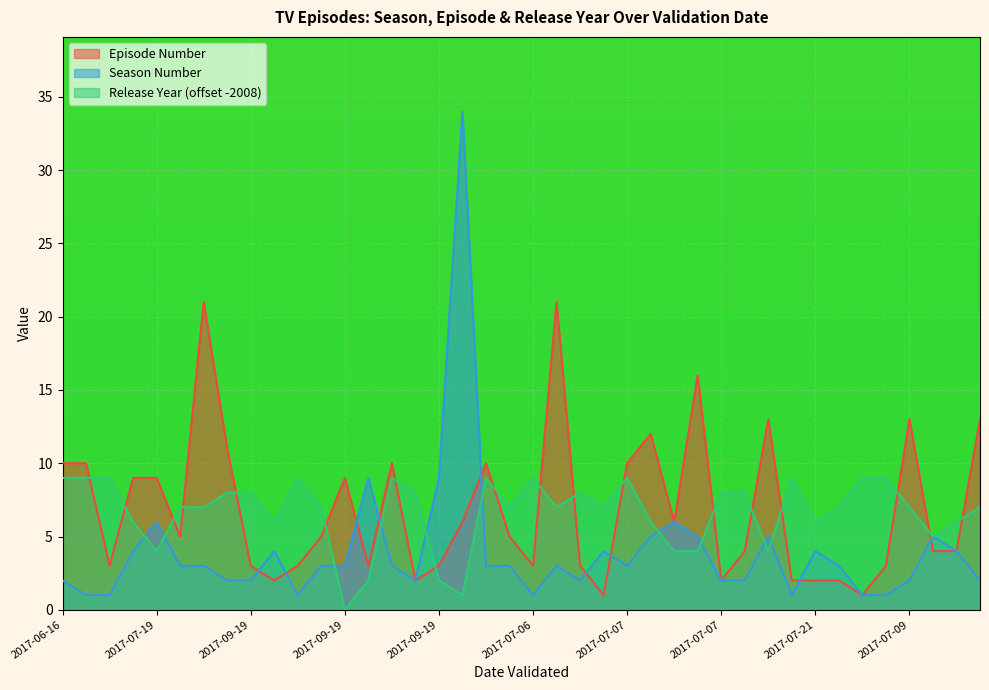

What is the sum of the Release_Year values at 2017-07-02 and 2017-07-21?

14